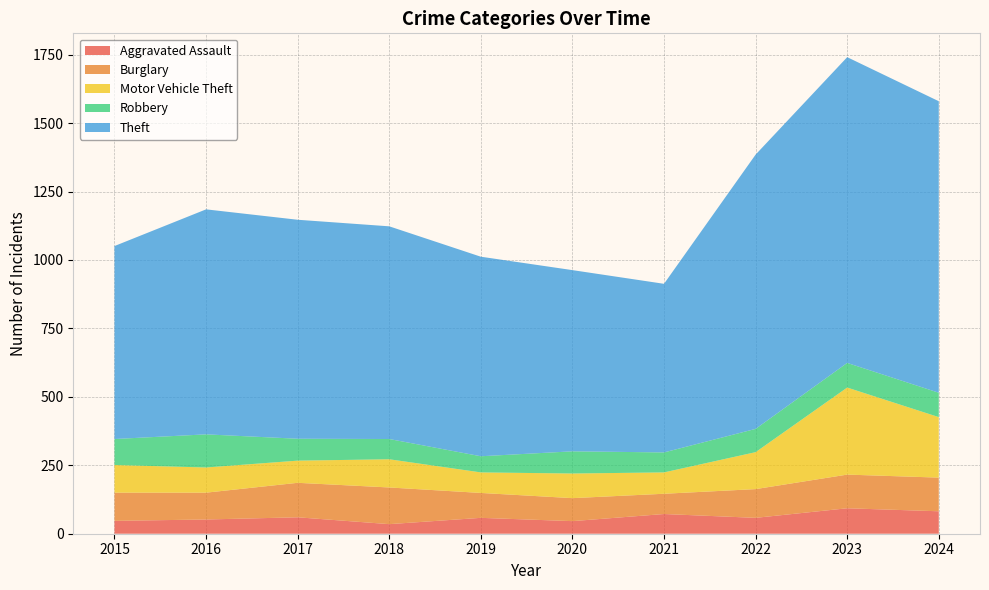

Reading right to left, what are all the values shown in this chart?

Aggravated Assault: 2024=82	2023=93	2022=58	2021=72	2020=46	2019=58	2018=35	2017=60	2016=52	2015=47
Burglary: 2024=123	2023=123	2022=105	2021=74	2020=84	2019=91	2018=134	2017=126	2016=98	2015=103
Motor Vehicle Theft: 2024=221	2023=318	2022=135	2021=78	2020=90	2019=75	2018=103	2017=81	2016=92	2015=101
Robbery: 2024=89	2023=90	2022=85	2021=73	2020=81	2019=59	2018=74	2017=80	2016=121	2015=95
Theft: 2024=1065	2023=1117	2022=1002	2021=616	2020=662	2019=729	2018=777	2017=800	2016=822	2015=705